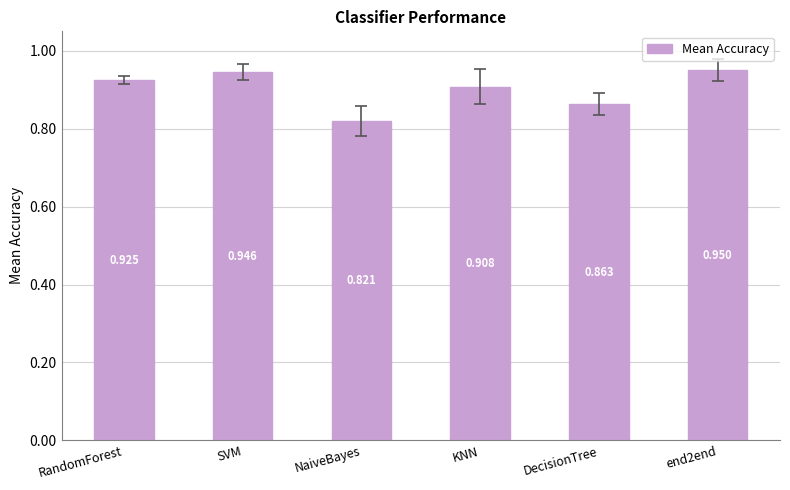

Where is the data nearest to the value 0?

NaiveBayes